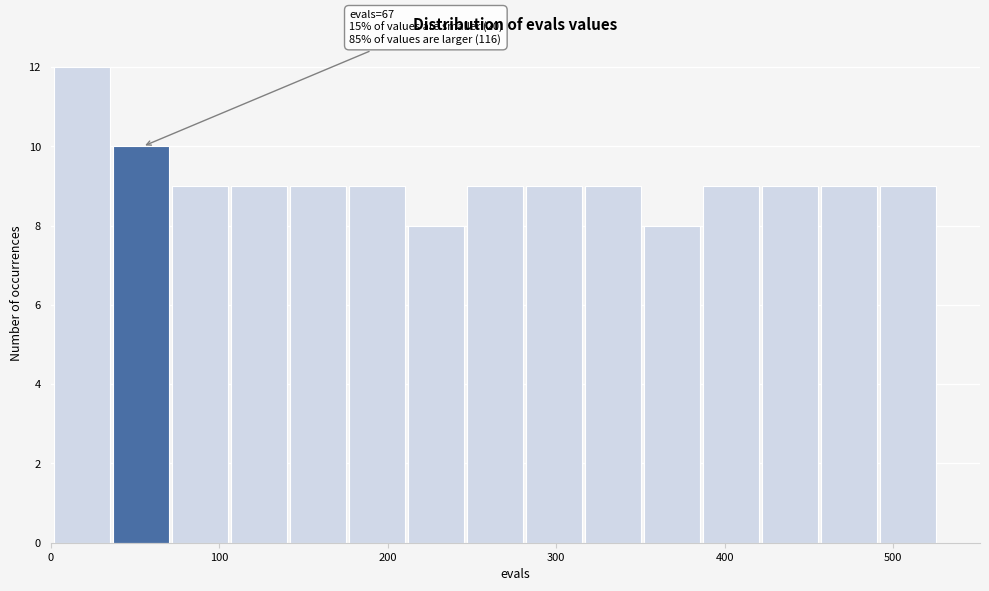

Around what value on the x-axis is the tallest bar? Give the approximate position of its centre, as read against the axis.

20